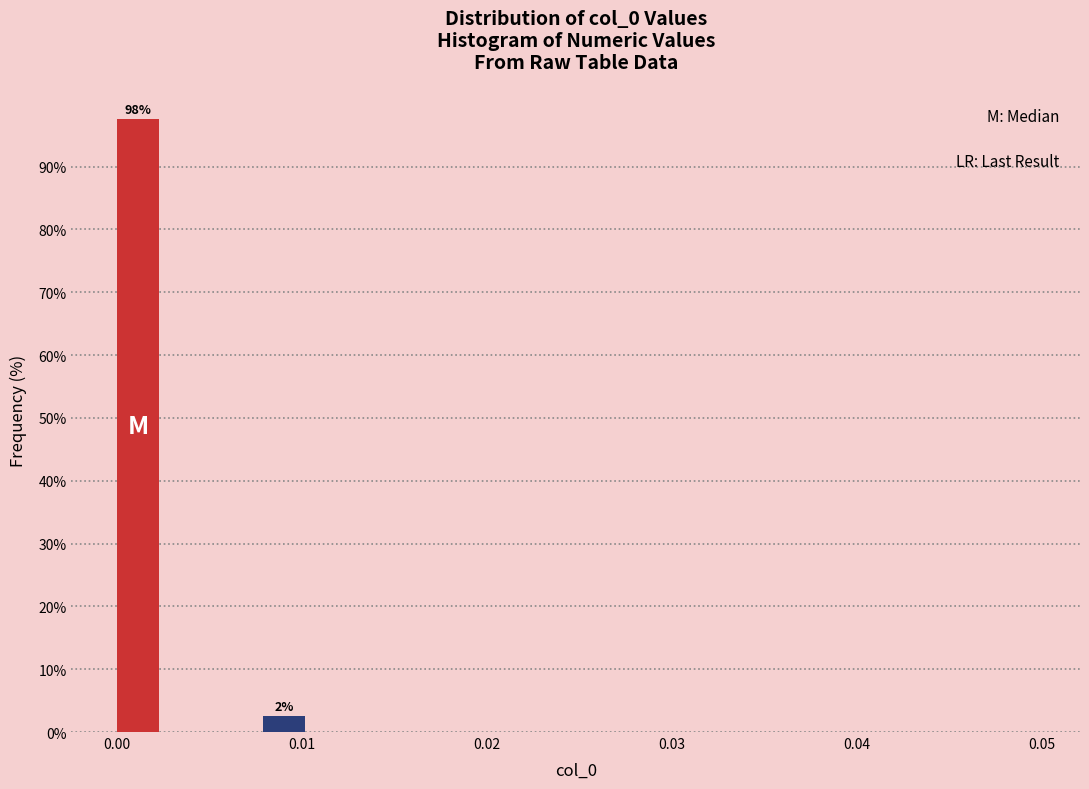

Read against the x-axis, roughly where is the centre of the tallest bar?

0.001